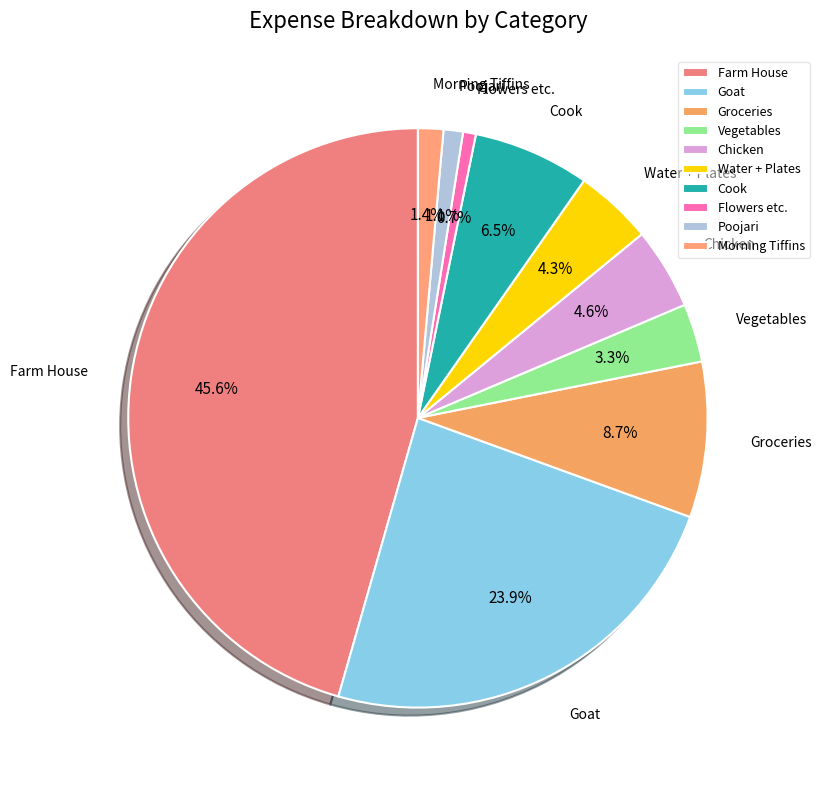

What percentage is the Chicken slice, to the nearest percent?

5%